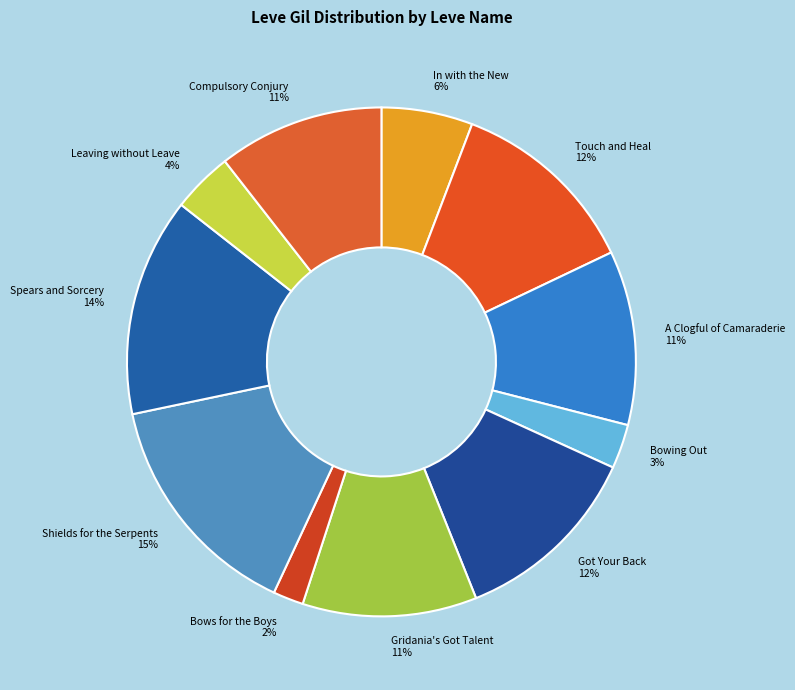

The Shields for the Serpents slice represents 22% of the pie. True or false?

False